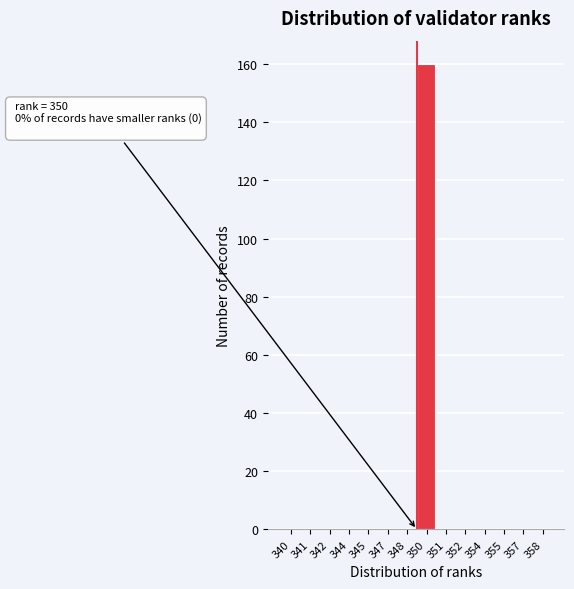

Reading left to right, list all the values displayed in this chart.

340=0	341=0	342=0	344=0	345=0	347=0	348=0	350=160	351=0	352=0	354=0	355=0	357=0	358=0